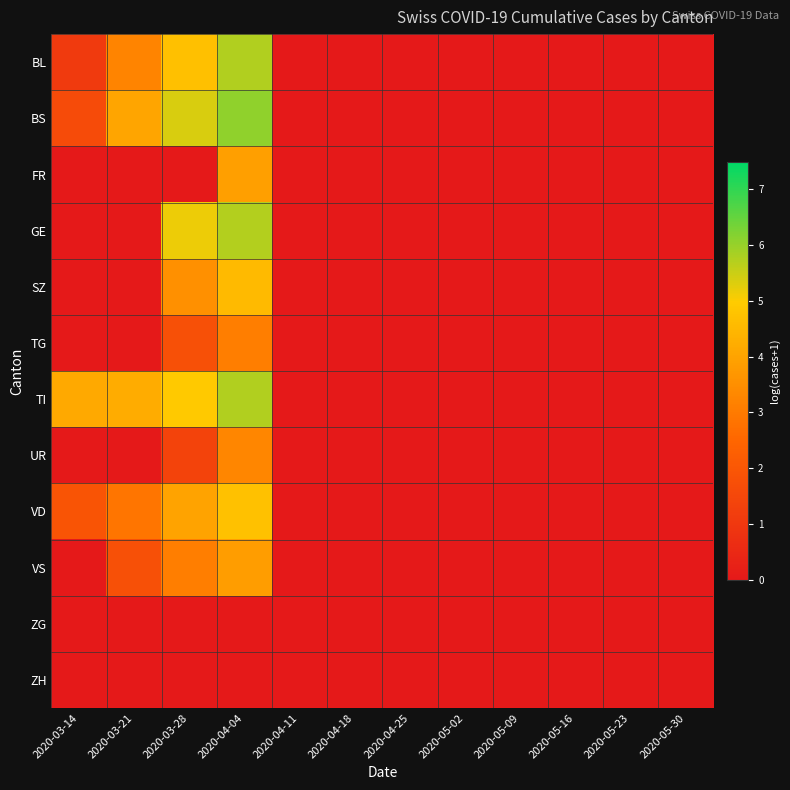

Count the number of categories in the chart.

12